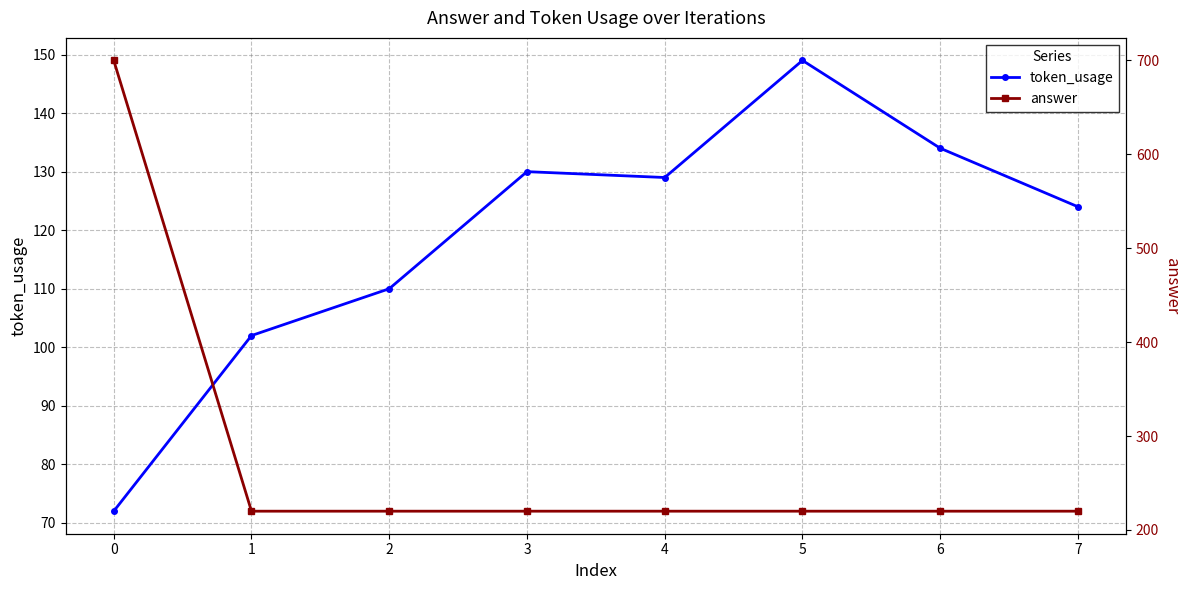

Reading right to left, what are all the values shown in this chart?

token_usage: 124	134	149	129	130	110	102	72
answer: 220	220	220	220	220	220	220	700